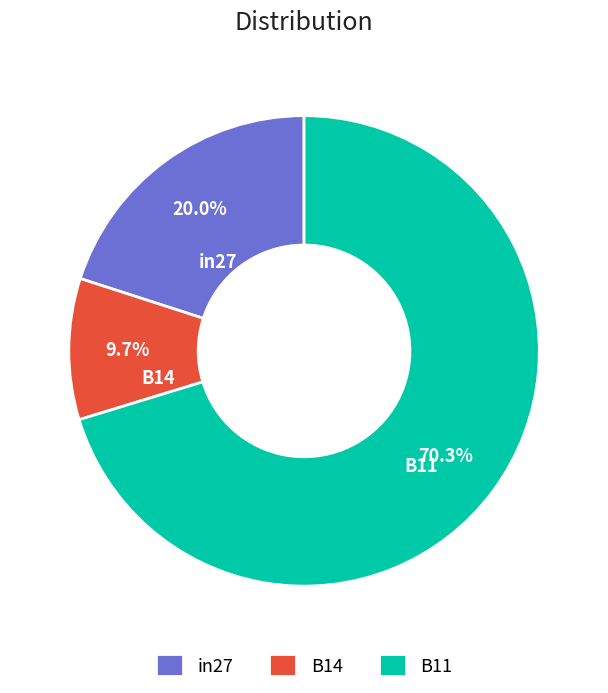

What percentage is the B14 slice, to the nearest percent?

10%